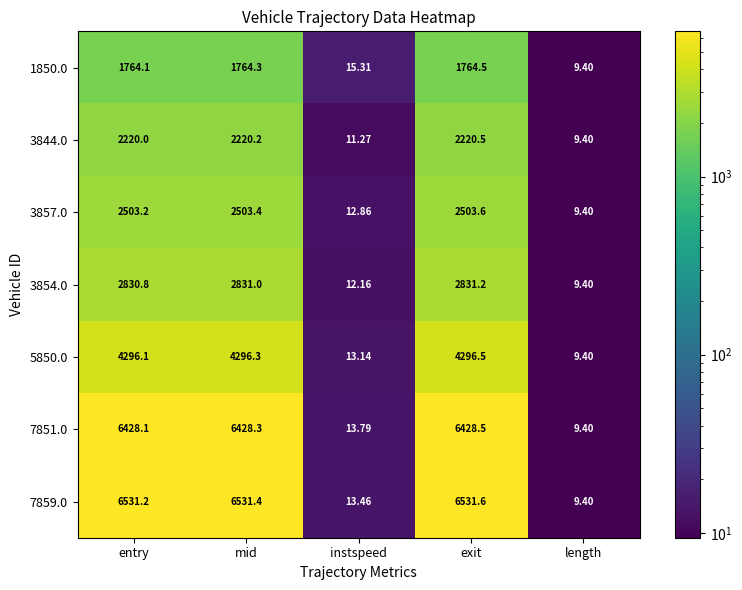

Which category has the lowest value across all series?

length